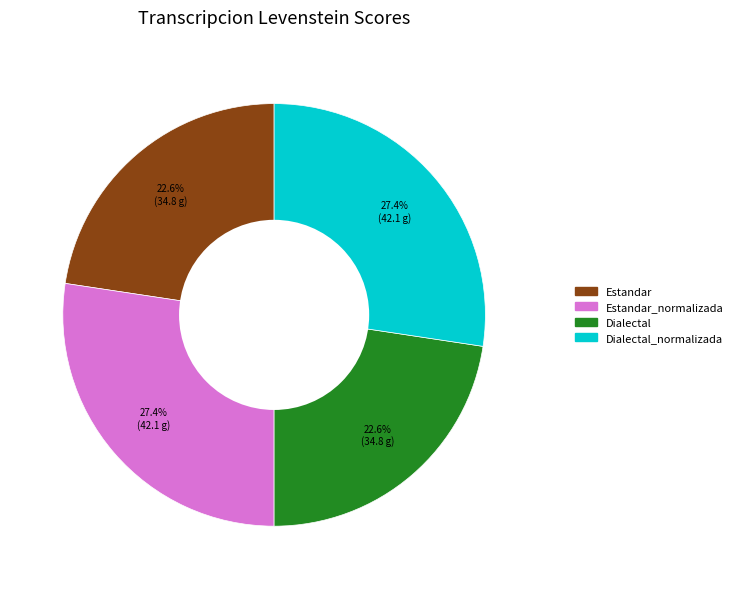

Is there a majority slice in this chart?

No